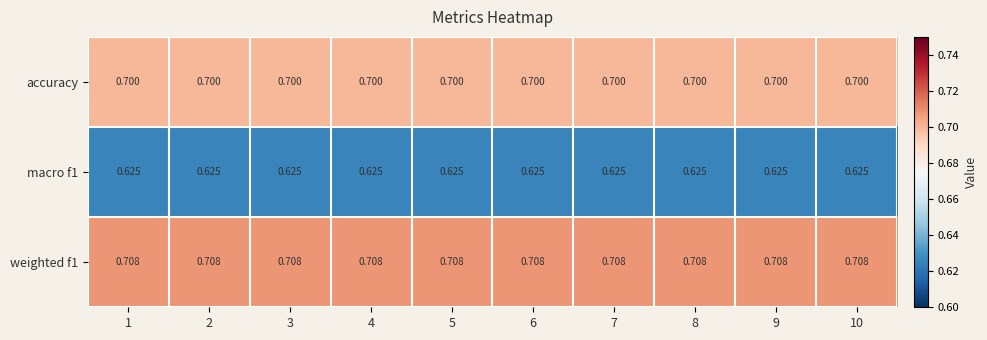

Is the value of weighted f1 at 3 greater than the value of macro f1 at 6?

Yes